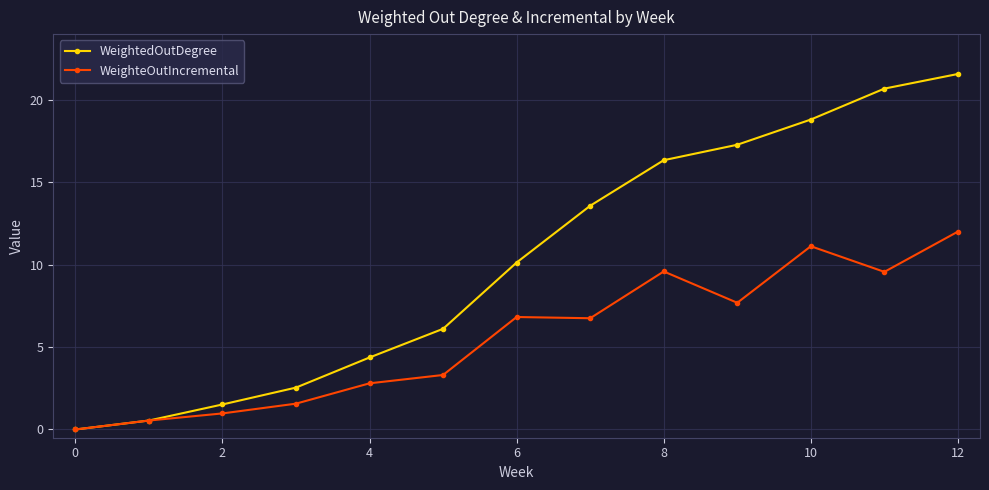

What is the maximum value shown in the chart?

21.6